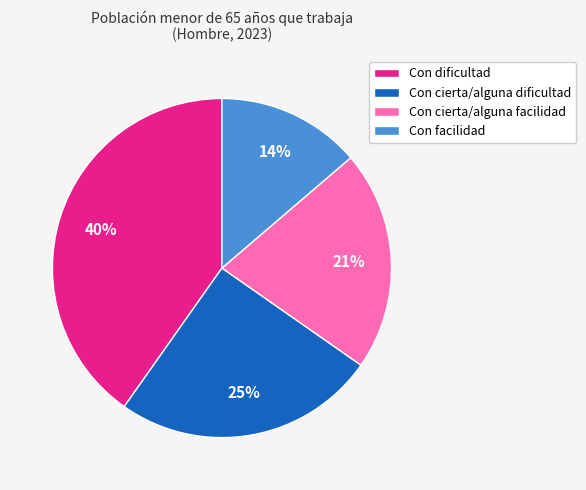

Which category has the biggest portion of the pie?

Con dificultad